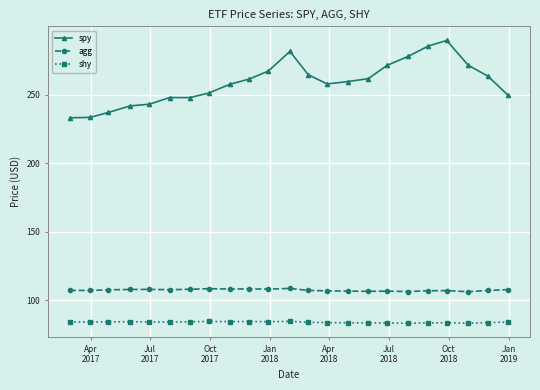

Which series has the largest range (max minus min)?

spy